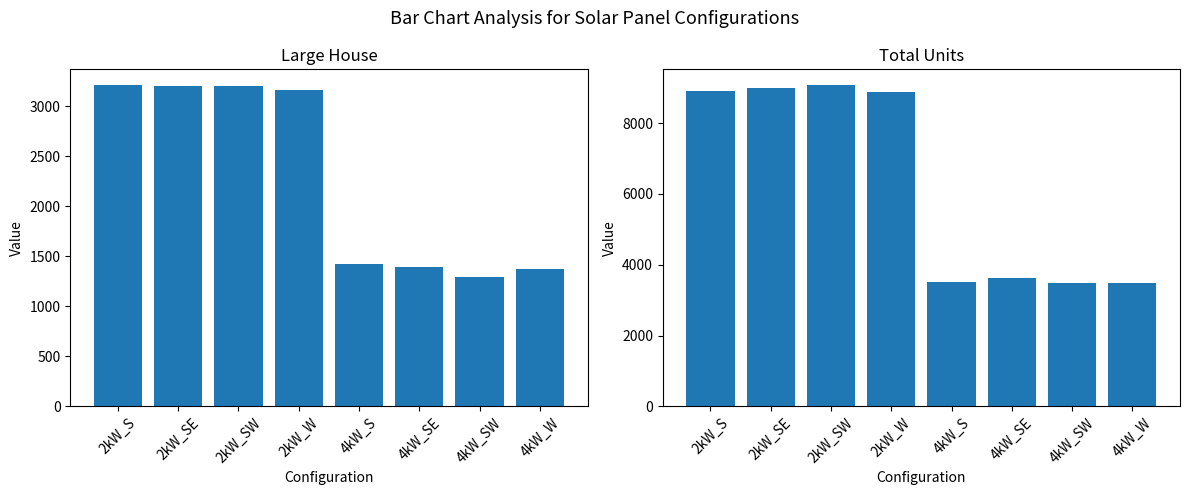

What is the highest value of the Large House series?

3210